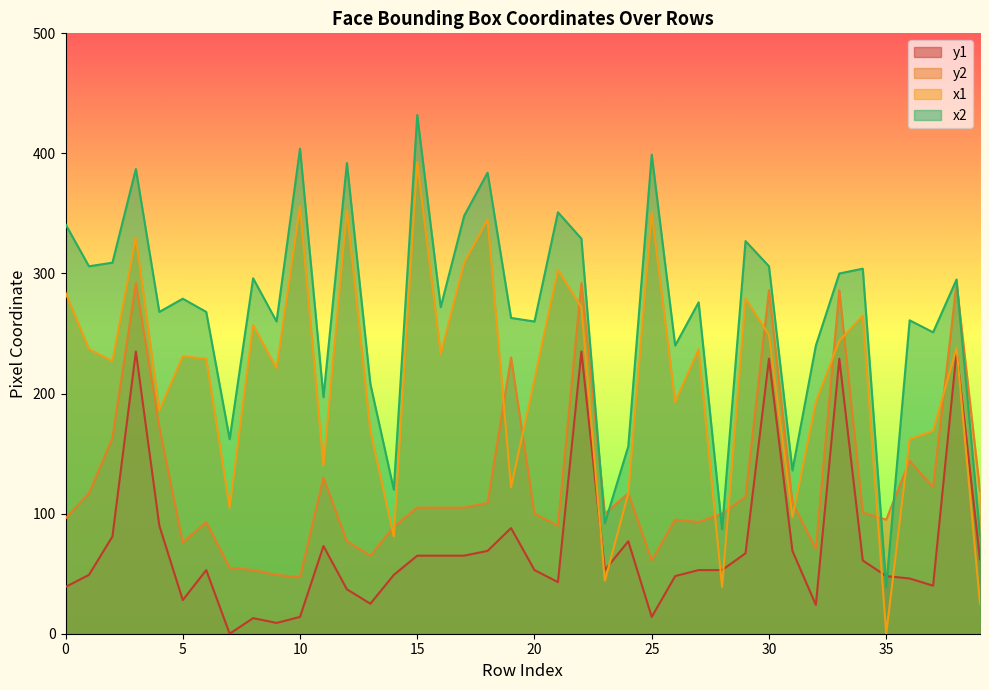

What value does the y1 series have at 12, to the nearest 50?

50